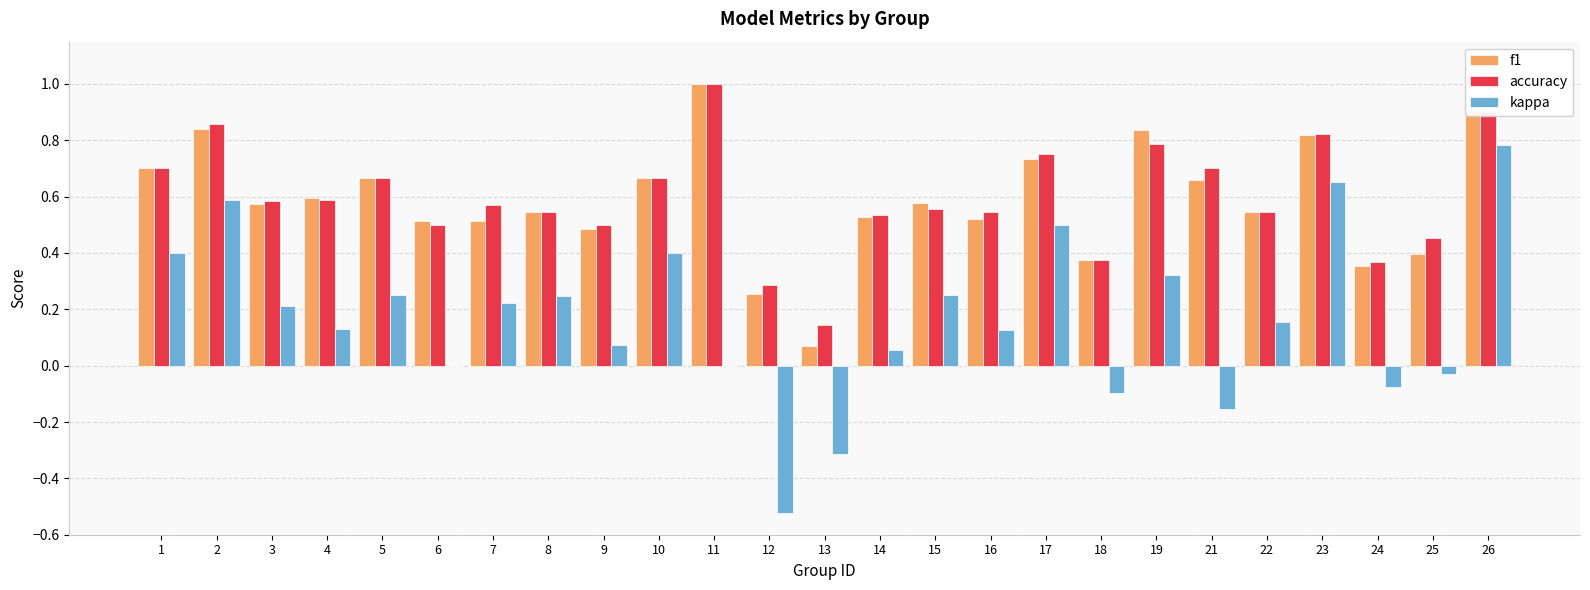

Count the number of data series in this chart.

3